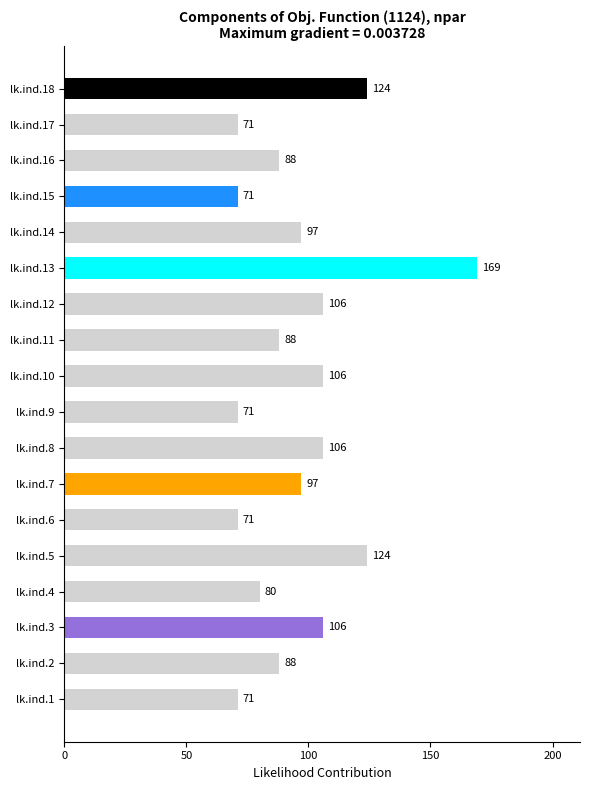

Reading bottom to top, transcribe all the data shown in this chart.

71	88	106	80	124	71	97	106	71	106	88	106	169	97	71	88	71	124